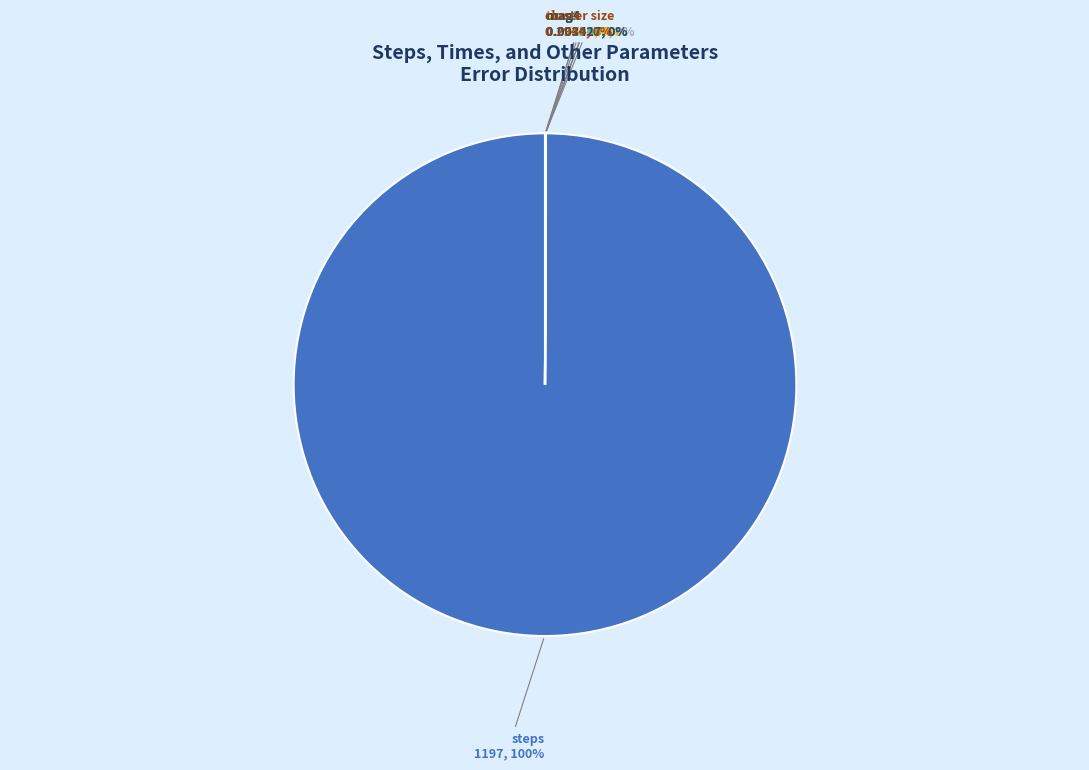

Which slice is the largest?

steps 1197, 100%